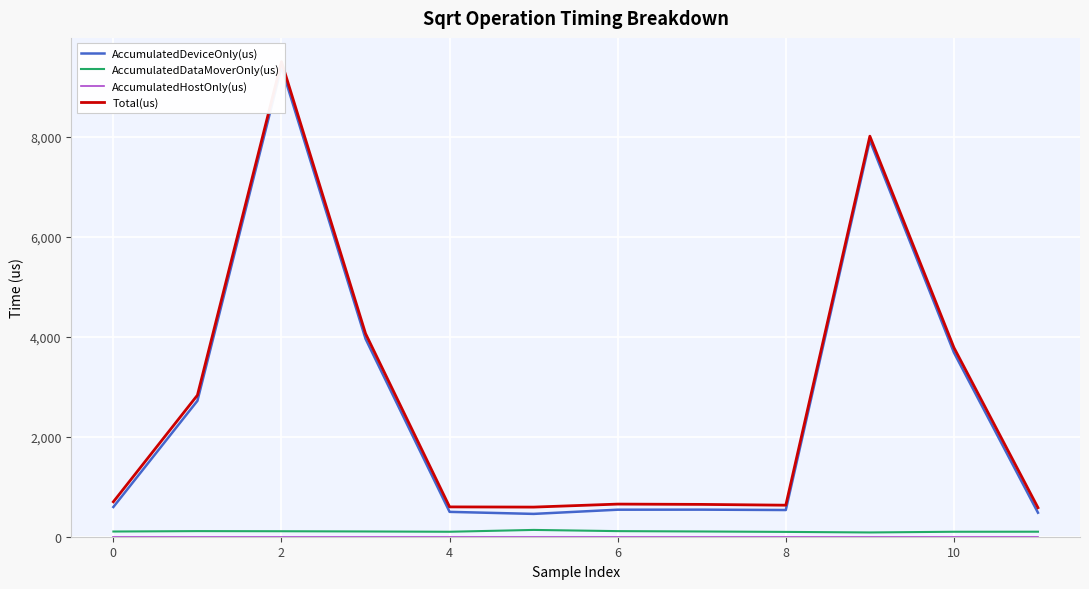

What is the average value of the AccumulatedDataMoverOnly(us) series?

105.5